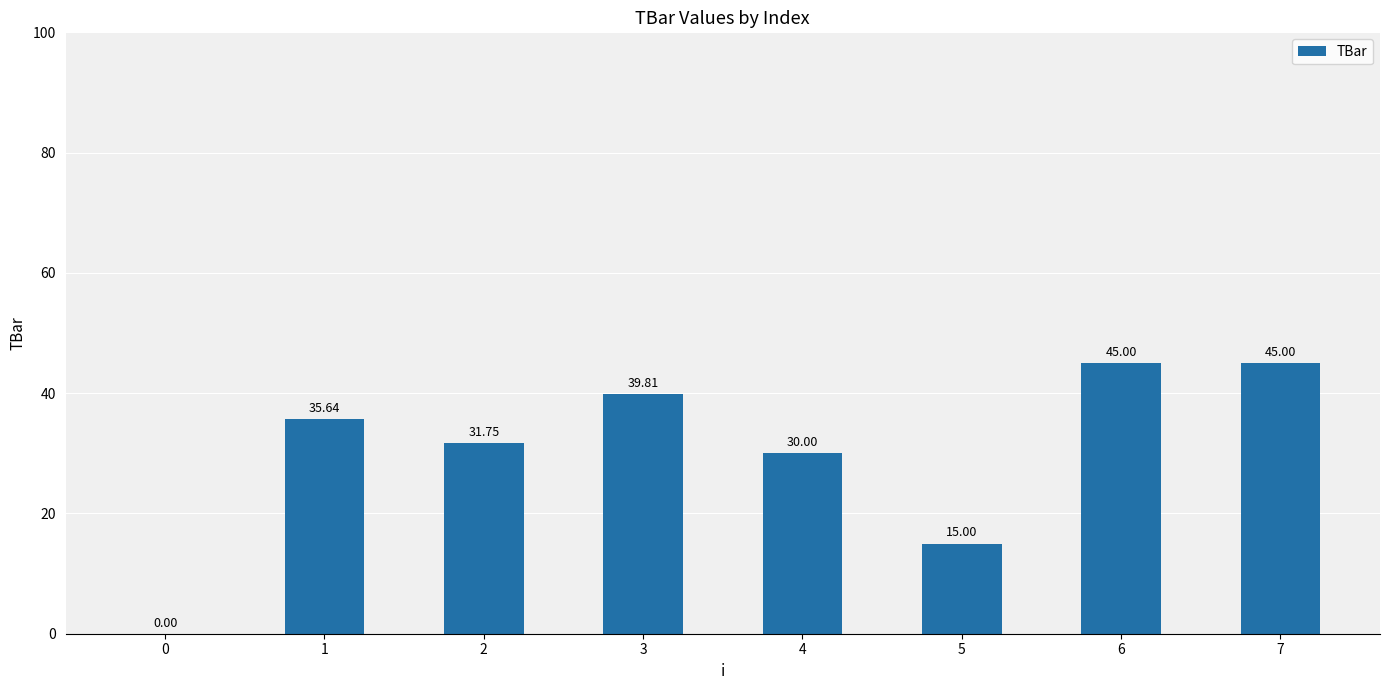

How many data points does each series have?

8